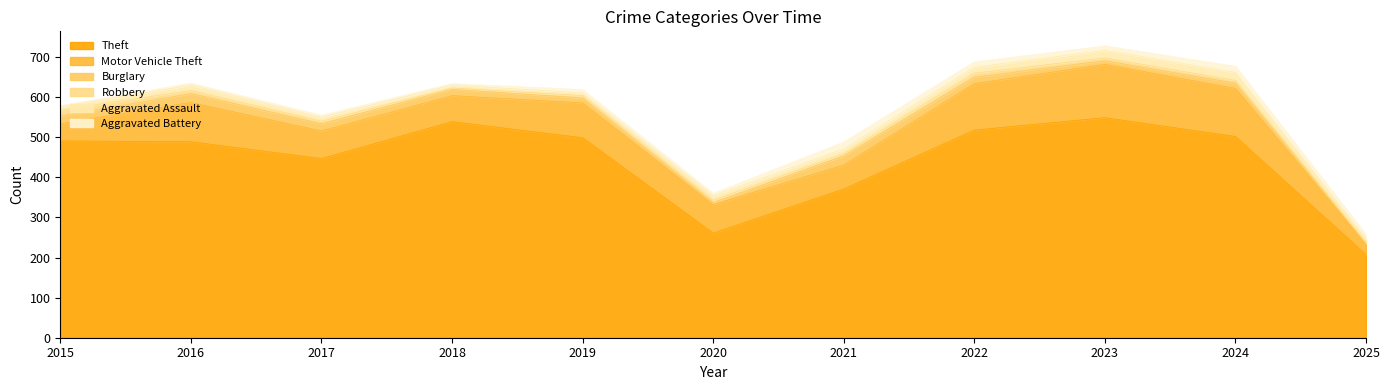

Is it true that Theft equals 549 at 2023?

True